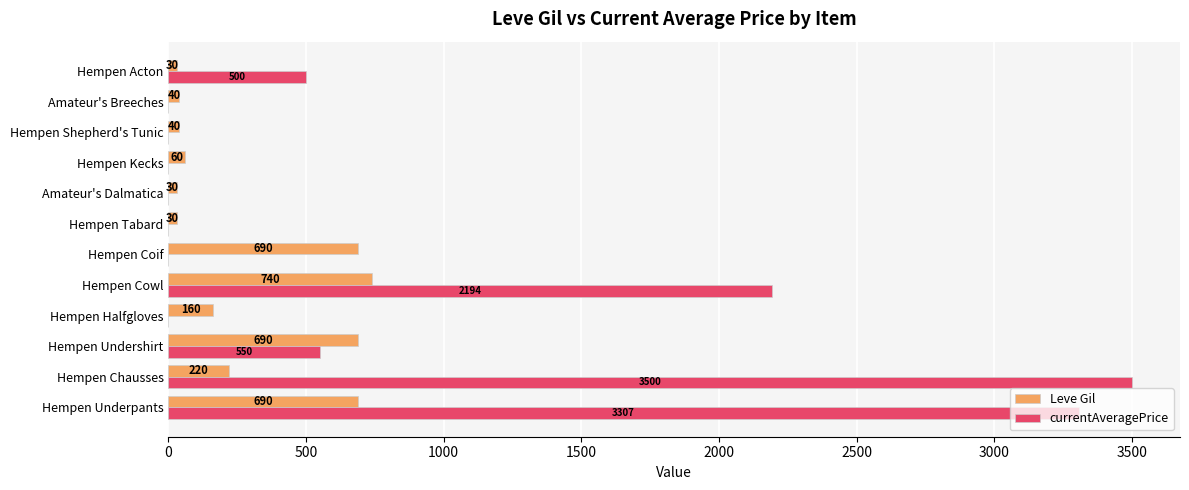

Which series has the largest total across all categories?

currentAveragePrice